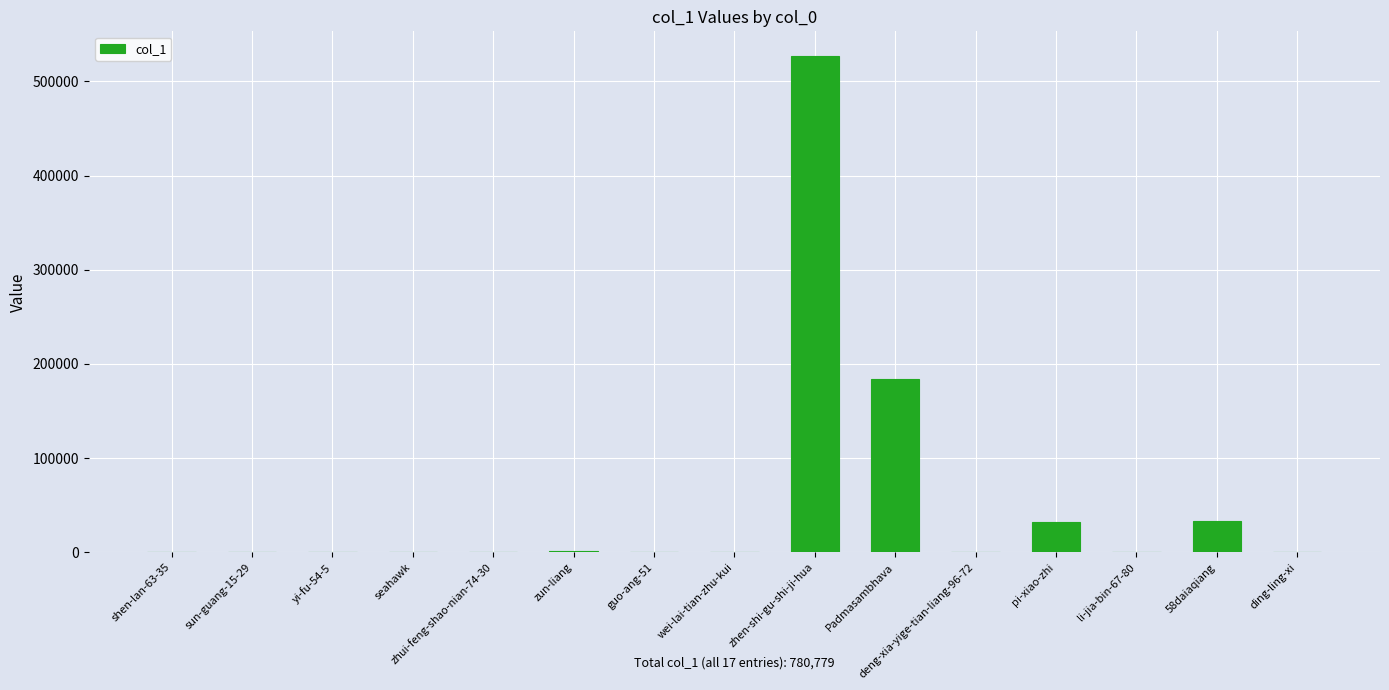

Is it true that the value at pi-xiao-zhi is 32218?

True